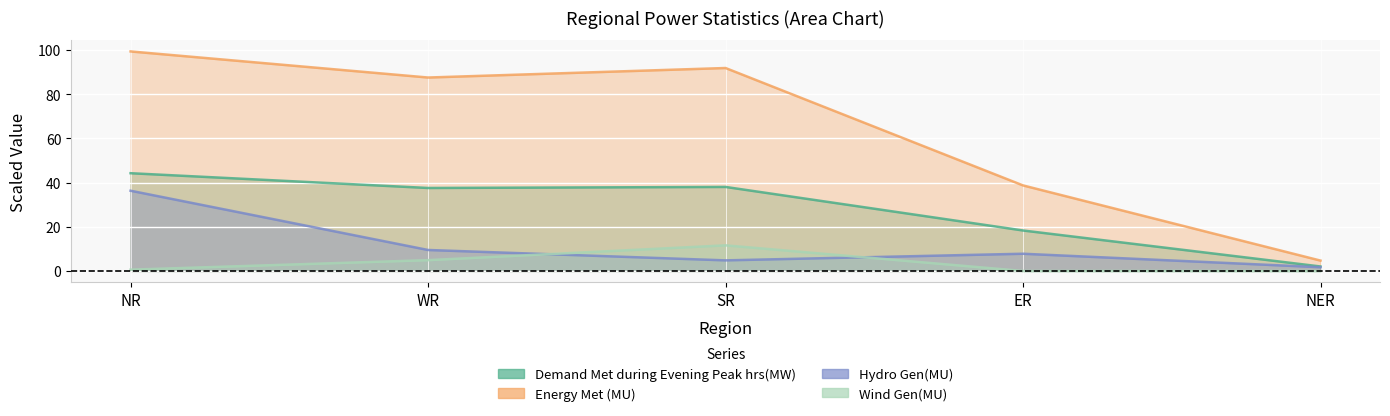

Reading right to left, list all the values displayed in this chart.

Demand Met during Evening Peak hrs(MW): NER=2.0	ER=18.3	SR=38.0	WR=37.5	NR=44.2
Energy Met (MU): NER=4.7	ER=38.7	SR=91.8	WR=87.5	NR=99.3
Hydro Gen(MU): NER=1.7	ER=7.8	SR=4.8	WR=9.5	NR=36.3
Wind Gen(MU): NER=0.0	ER=0.0	SR=11.6	WR=4.9	NR=0.6